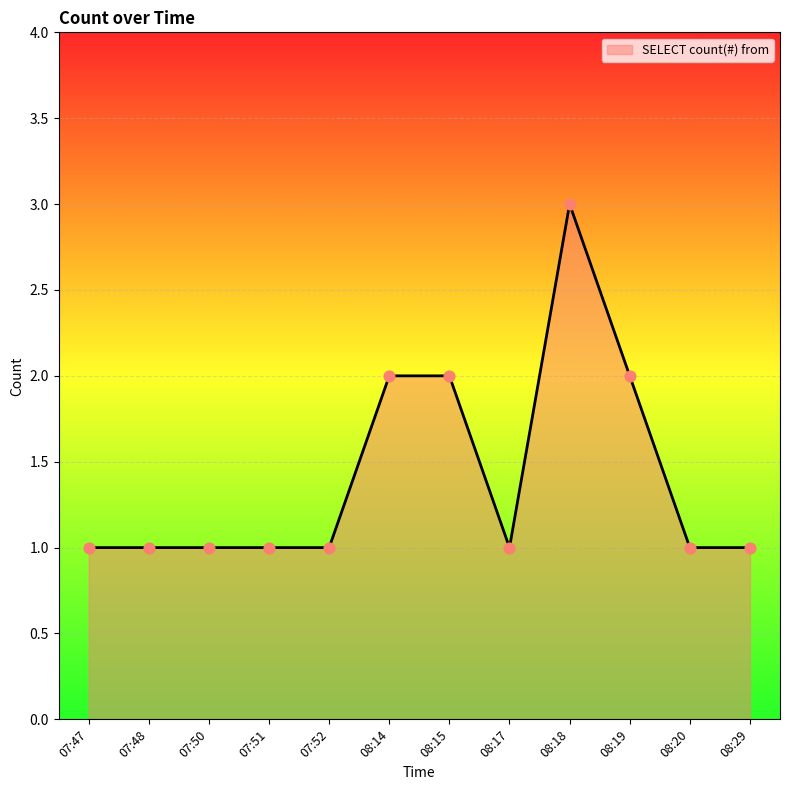

Approximately how many times larger is the value at 08:20 compared to 08:15?

0.5